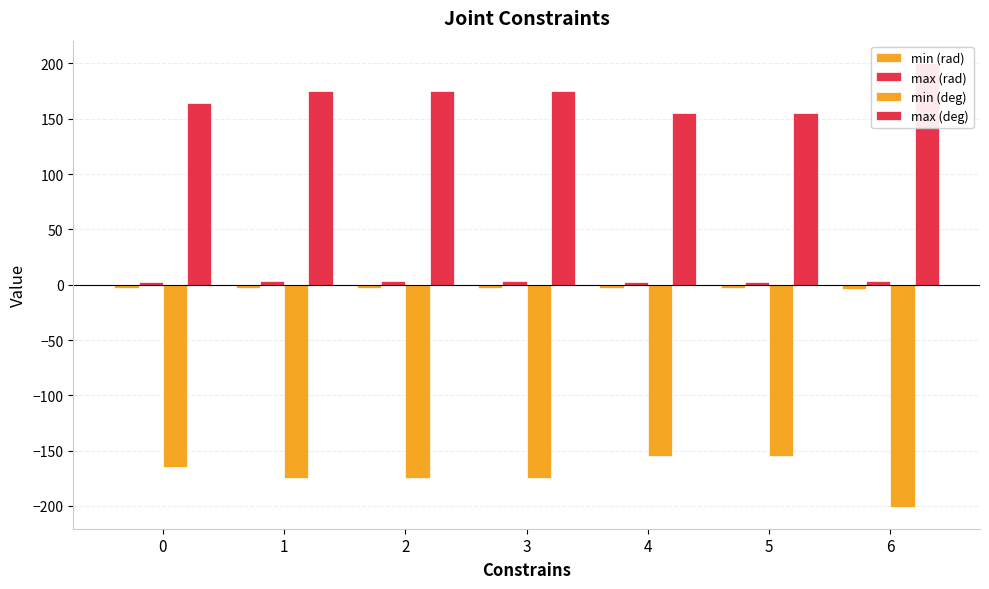

What is the average value of the max (rad) series?

3.0